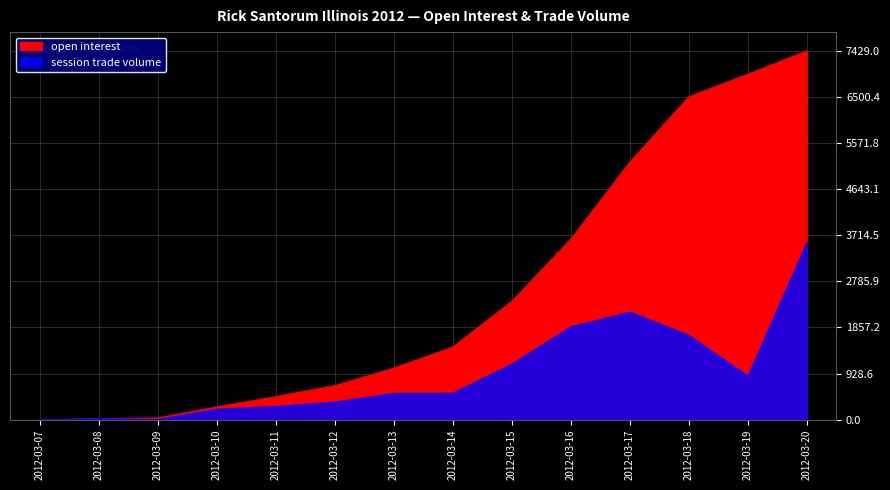

List the labels in order of open interest value, smallest first.

2012-03-07, 2012-03-08, 2012-03-09, 2012-03-10, 2012-03-11, 2012-03-12, 2012-03-13, 2012-03-14, 2012-03-15, 2012-03-16, 2012-03-17, 2012-03-18, 2012-03-19, 2012-03-20